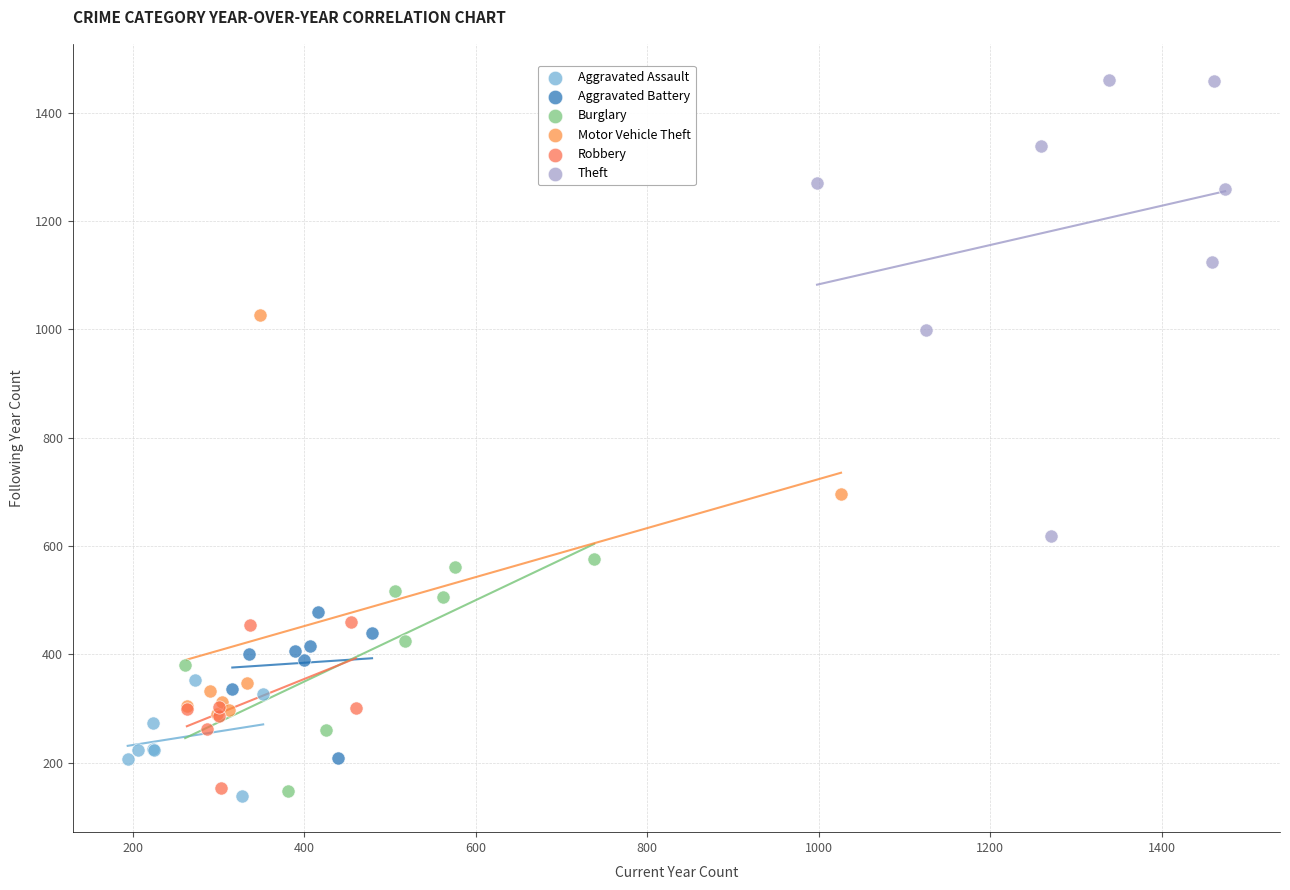

Which series reaches the maximum Y coordinate?

Theft